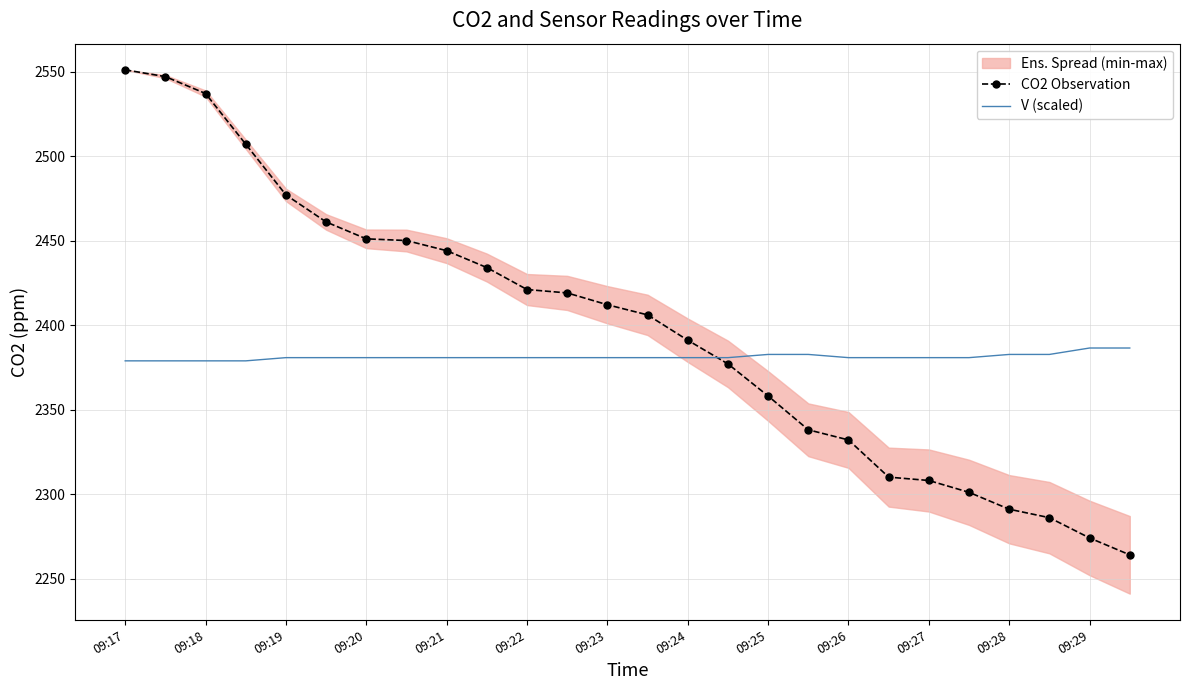

After their last crossing, which series has the higher values: V (scaled) or CO2 Observation?

V (scaled)